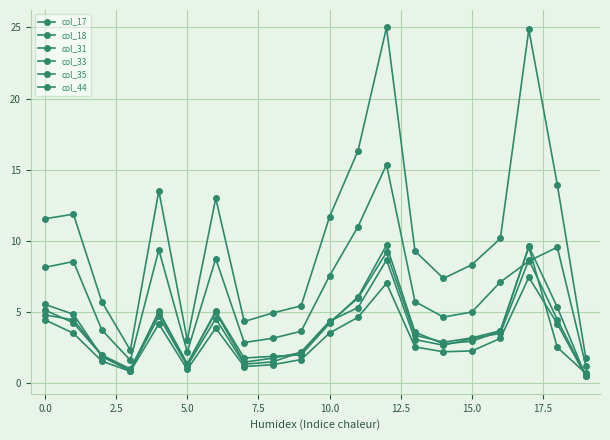

Which series has the largest total across all categories?

col_31